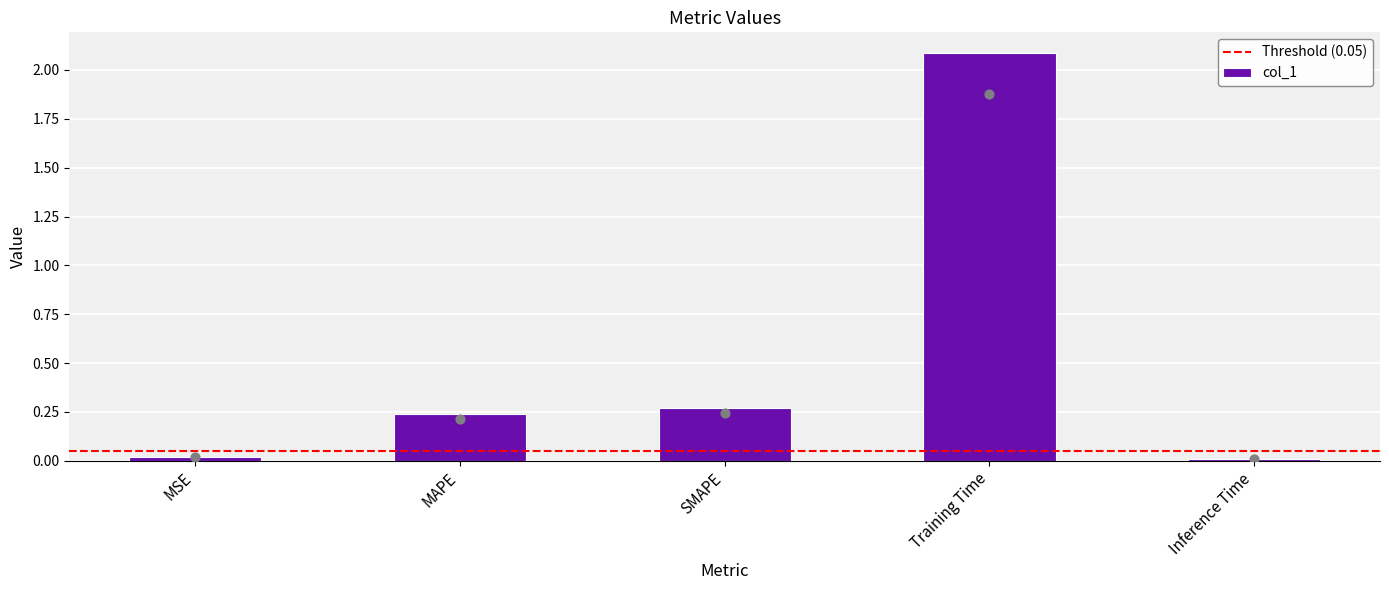

Between SMAPE and MSE, which is larger?

SMAPE